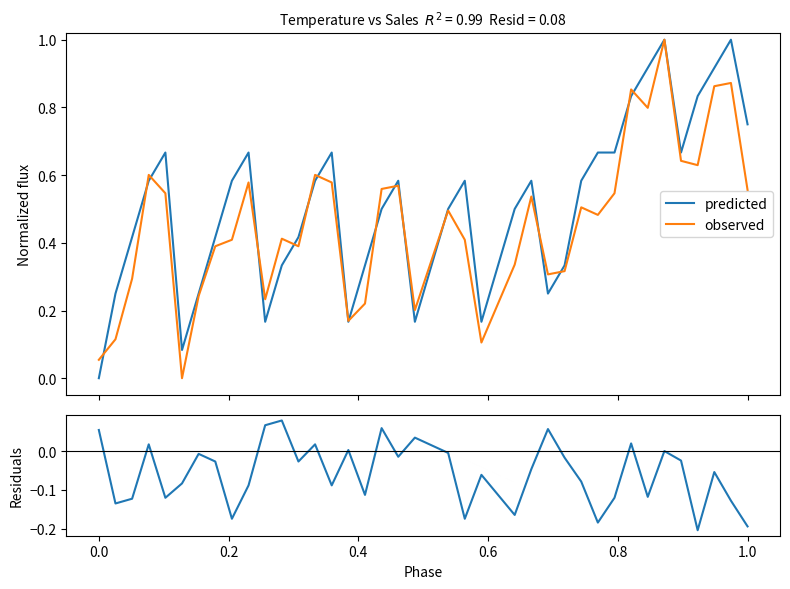

What is the lowest value of the residuals series?

-0.2